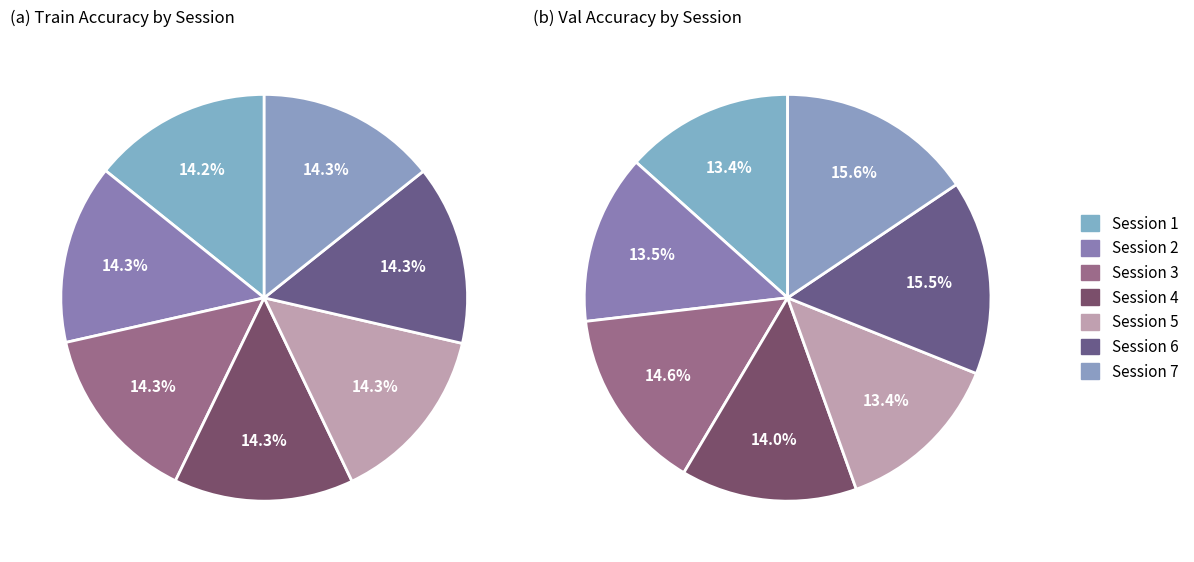

How many segments does this pie chart have?

7